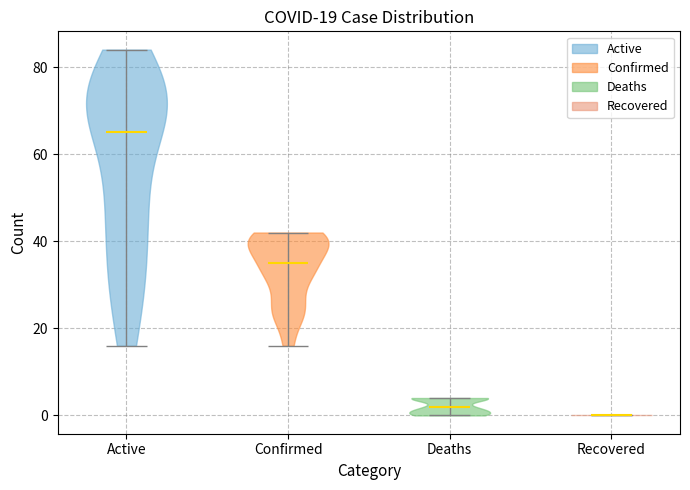

Which violin has the highest median line?

Active